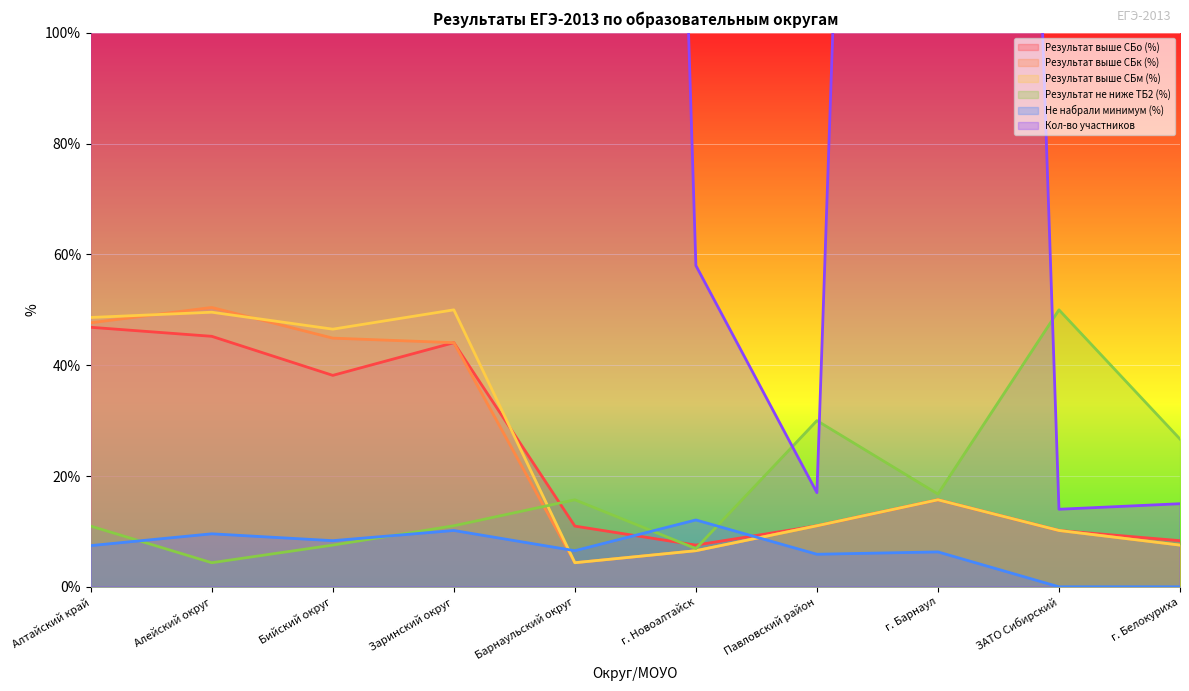

Where do Кол-во участников and Результат не ниже ТБ2 (%) first cross each other?

г. Новоалтайск and Павловский район